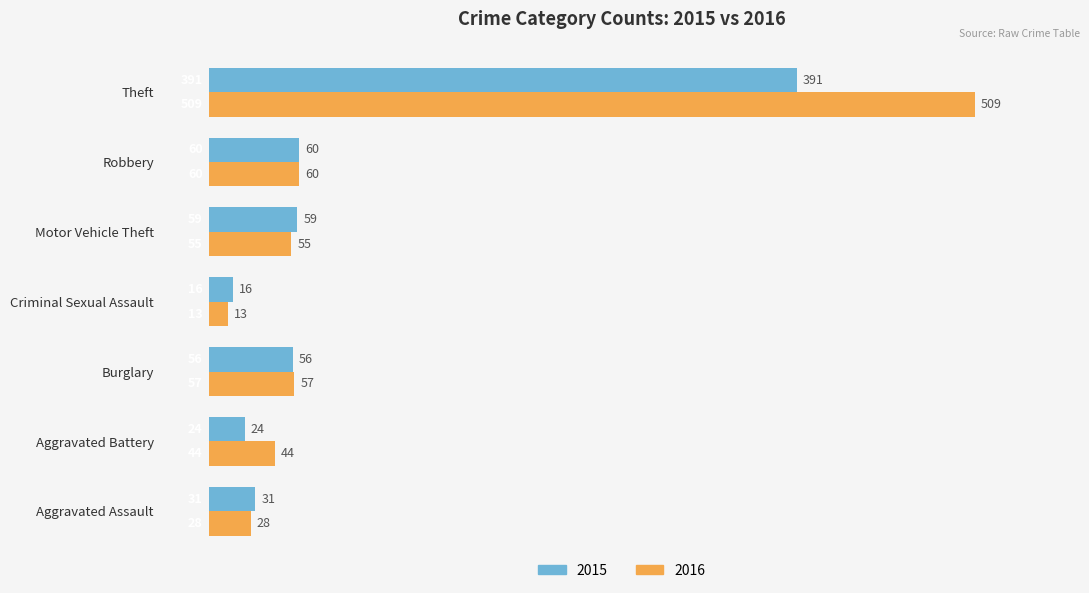

At which category is the sum across all series the highest?

Theft